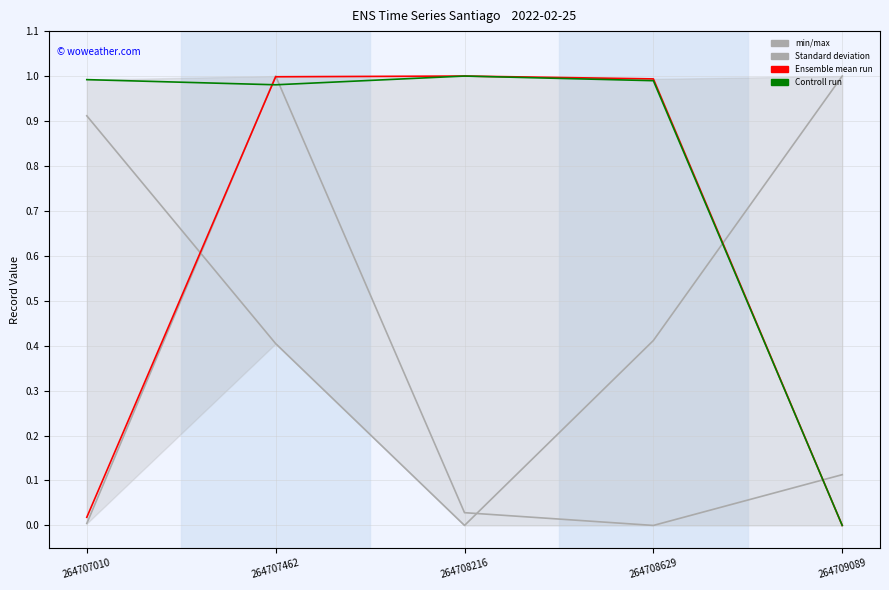

At which category does N_telefono reach its first local peak?

264708216